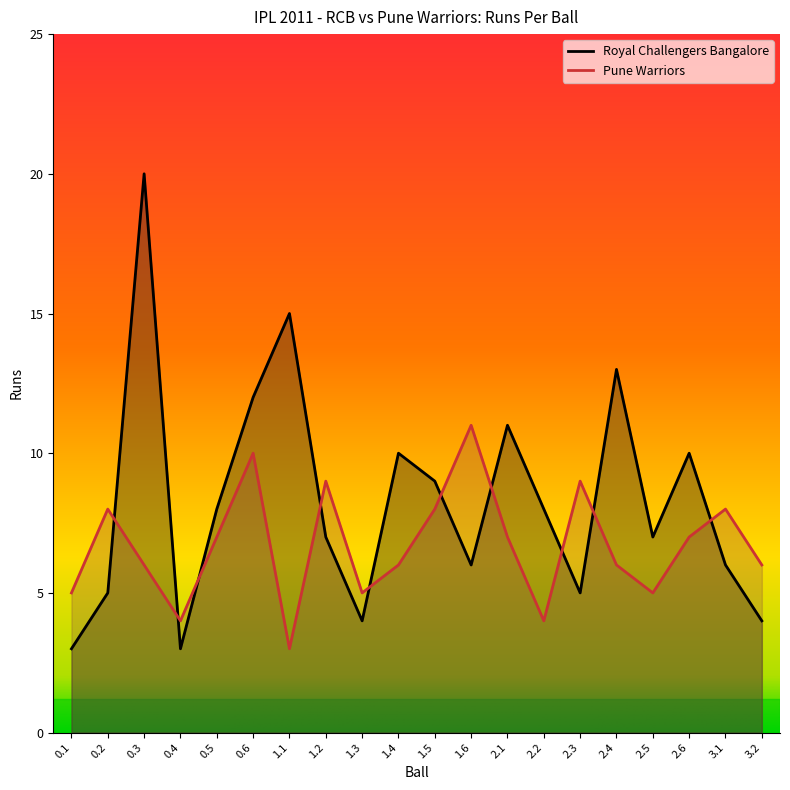

Which has a higher value, 0.4 or 2.4?

2.4